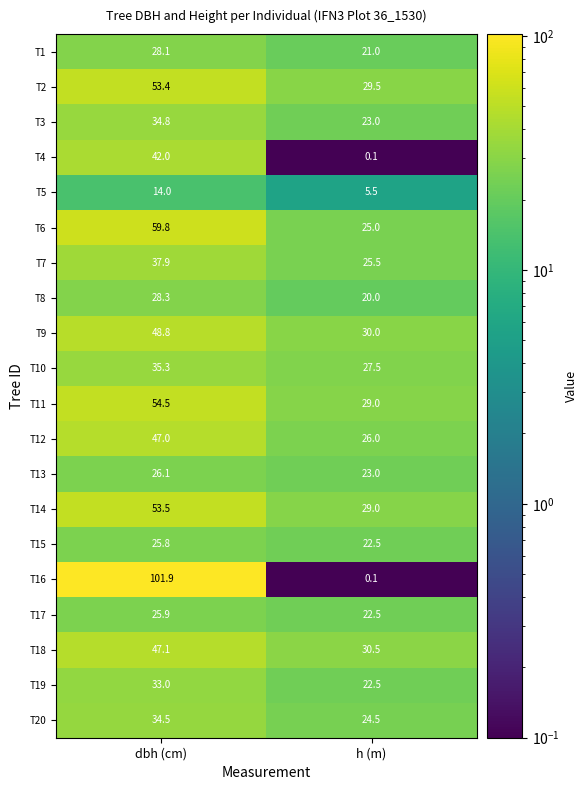

Which label corresponds to the smallest value in the chart?

h (m)